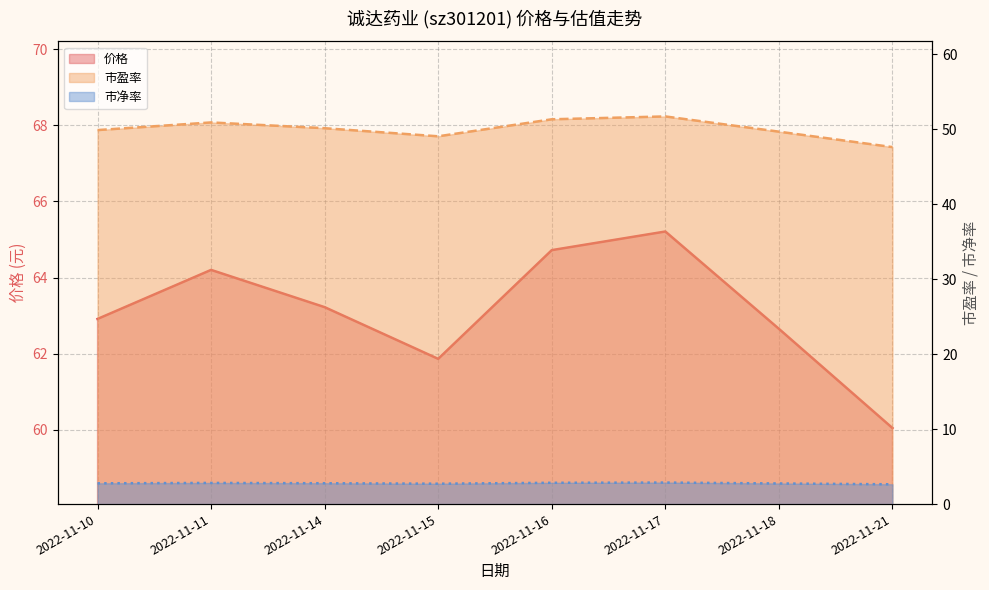

How many categories are shown in the chart?

8